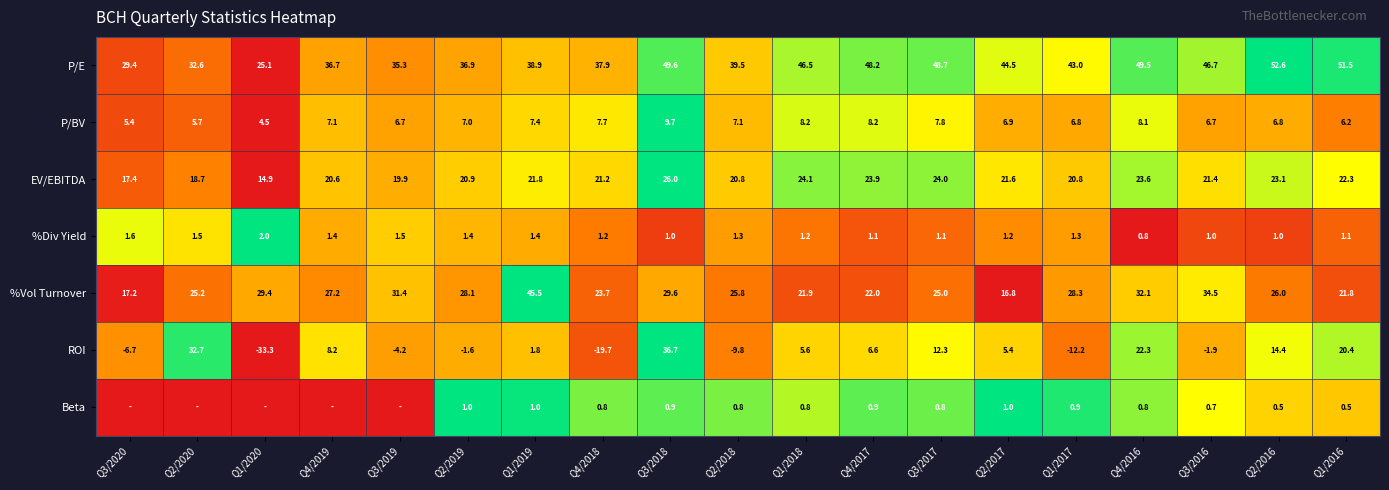

Count the number of categories in the chart.

19